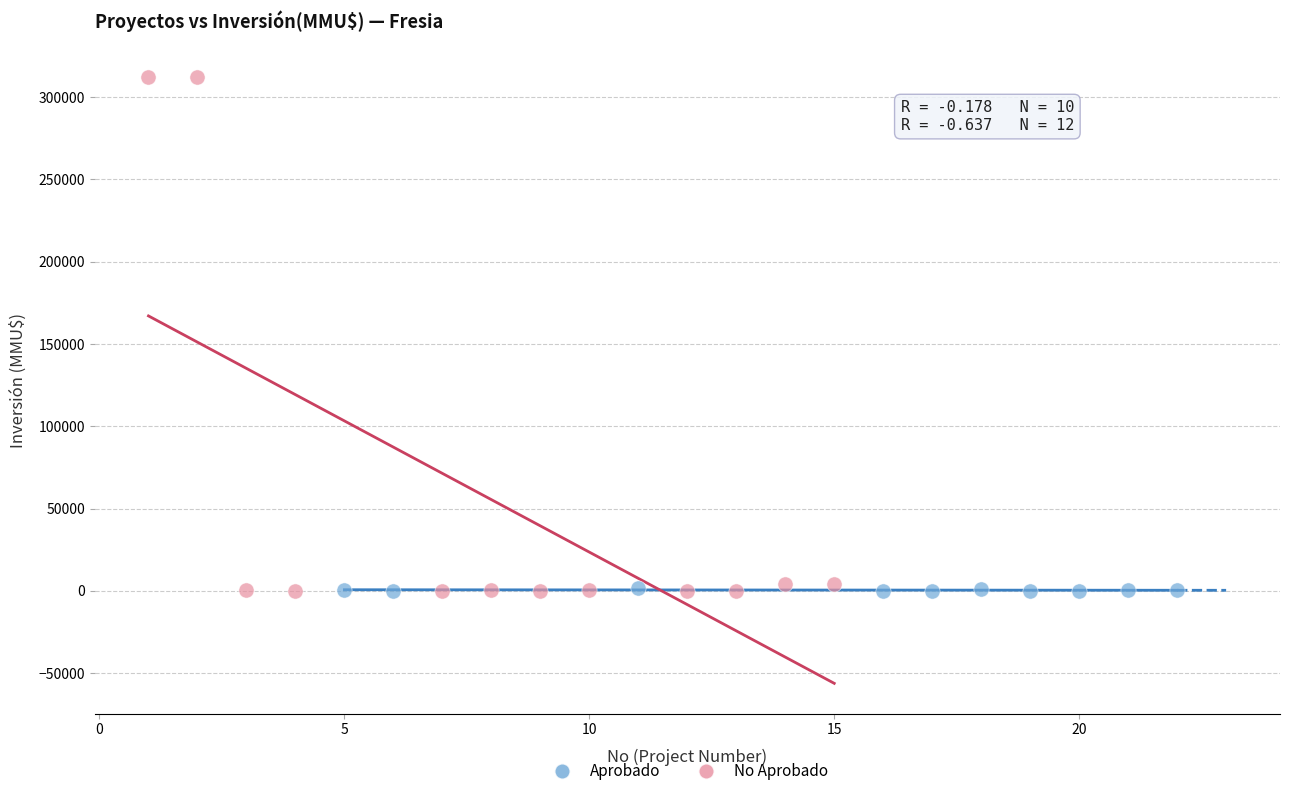

What are all the series names shown in the legend?

Aprobado, No Aprobado